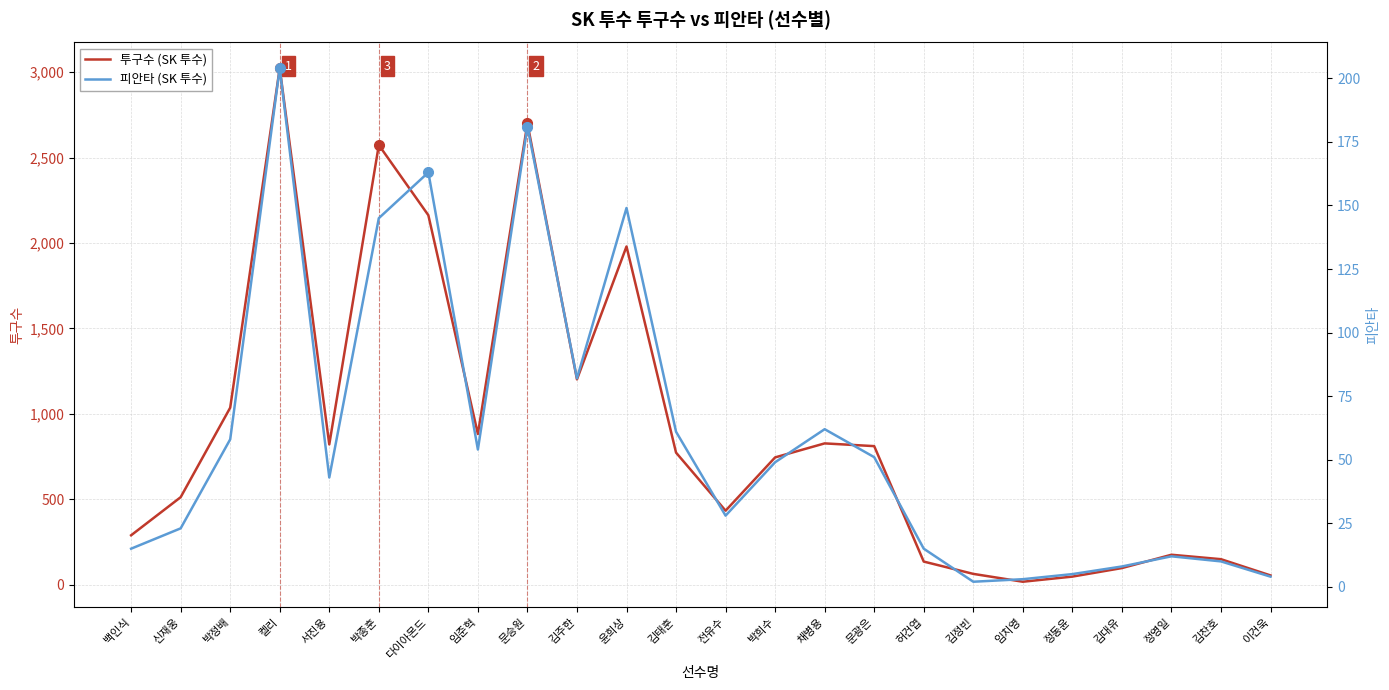

What is the label of the 6th point from the left?

박종훈